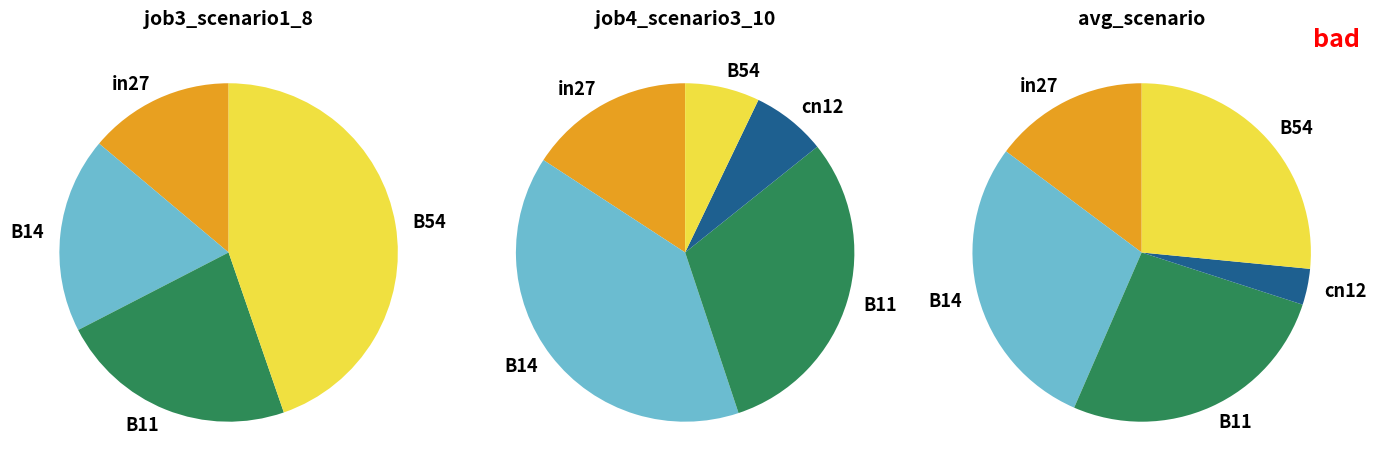

To the nearest percent, what percentage of the pie is in27?

14%